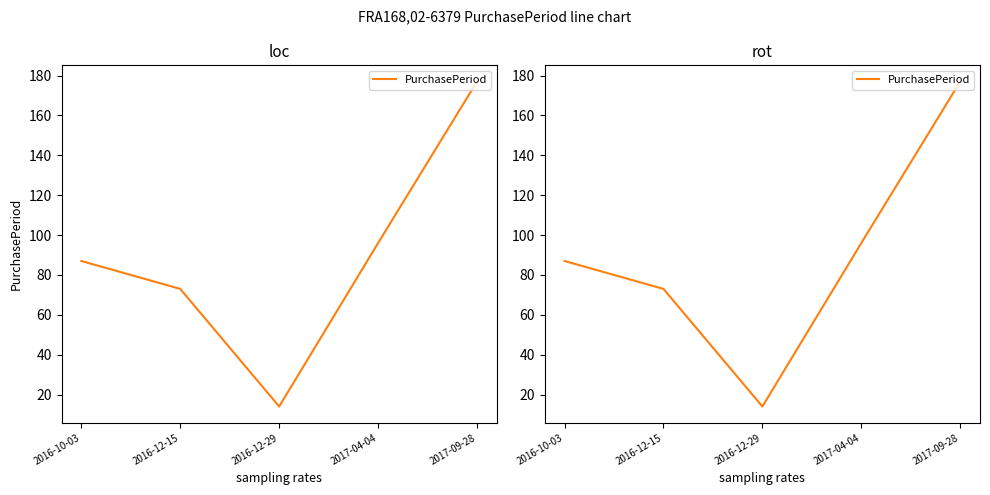

How many lines are shown in the chart?

1